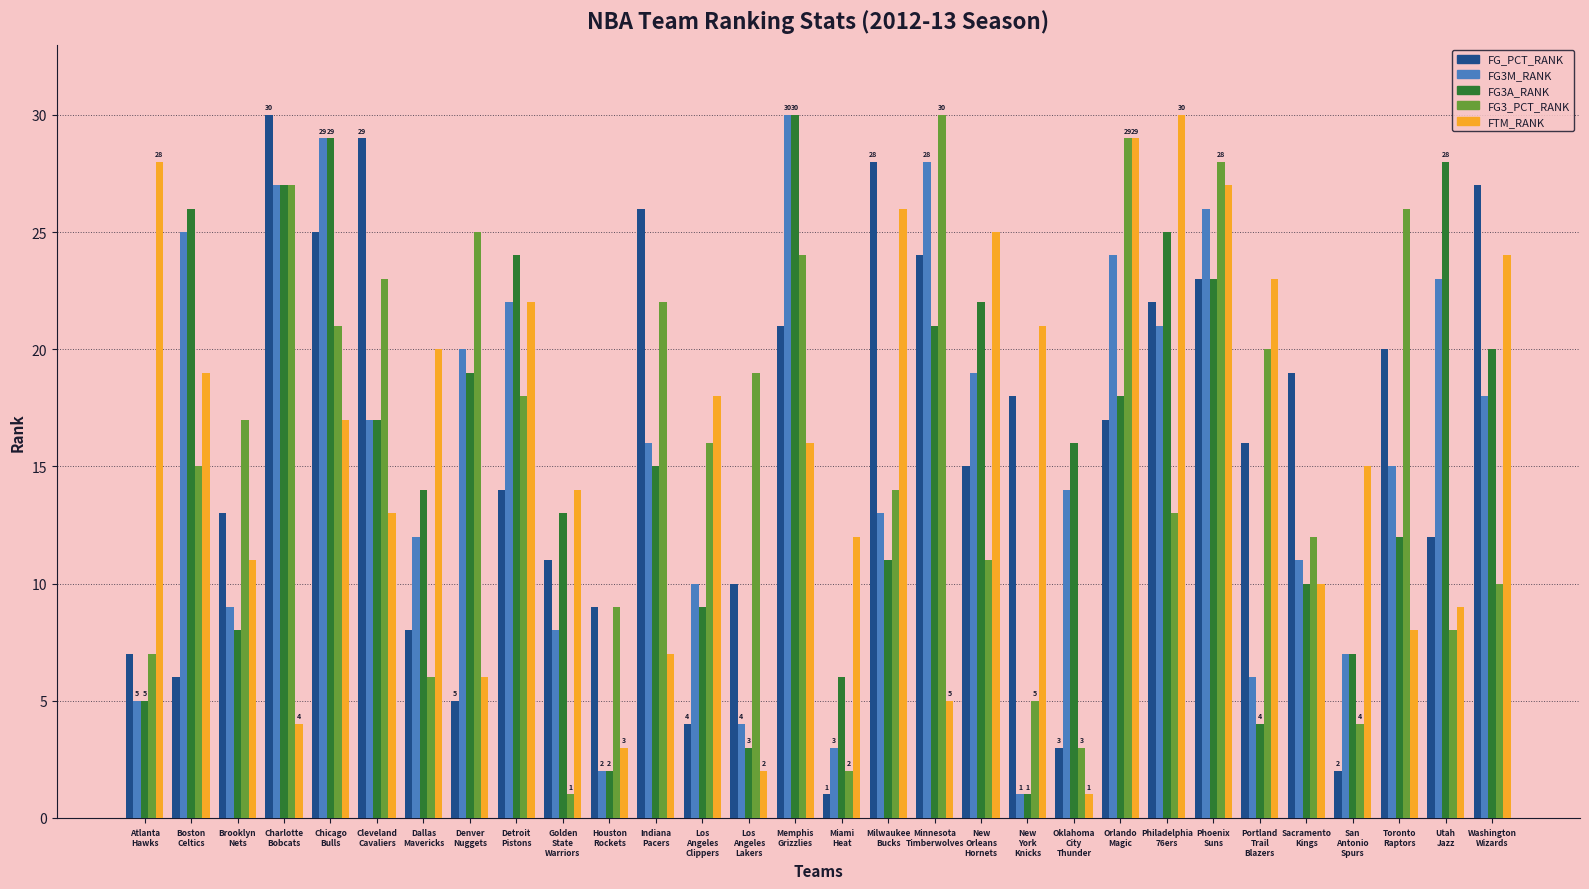

What is the difference between the maximum and minimum values in the FTM_RANK series?

29